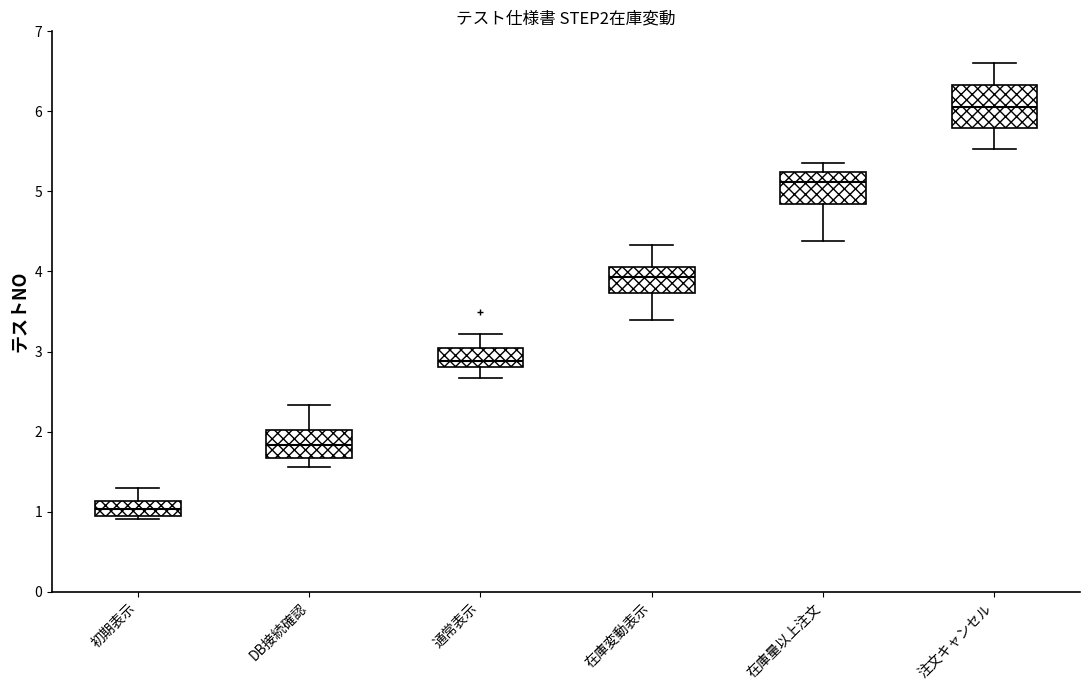

Reading left to right, read every box against the y-axis: the position of its median line, the range the box covers, and the ends of its whiskers. The values are not printed on the chart, so give them approximately, as read against the axis.

初期表示: median 1.0, box 0.9 to 1.1, whiskers 0.9 (just below the box's lower edge) to 1.3
DB接続確認: median 1.8, box 1.7 to 2.0, whiskers 1.6 to 2.3
通常表示: median 2.9, box 2.8 to 3.0, whiskers 2.7 to 3.2
在庫変動表示: median 3.9, box 3.7 to 4.1, whiskers 3.4 to 4.3
在庫量以上注文: median 5.1, box 4.8 to 5.2, whiskers 4.4 to 5.4
注文キャンセル: median 6.1, box 5.8 to 6.3, whiskers 5.5 to 6.6